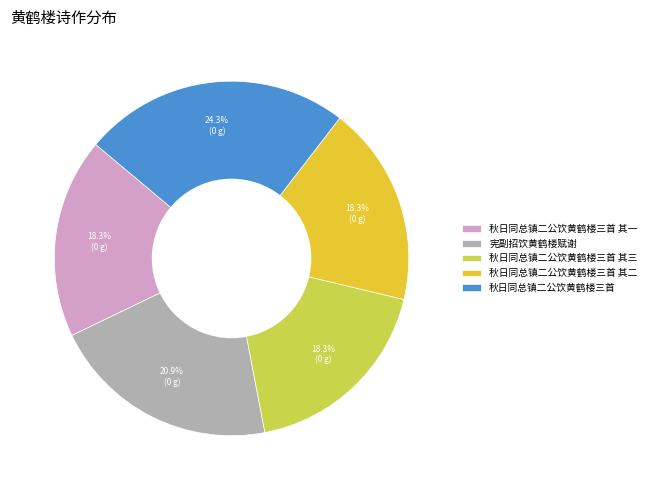

To the nearest percent, what is the combined percentage of 秋日同总镇二公饮黄鹤楼三首 and 秋日同总镇二公饮黄鹤楼三首 其一?

43%